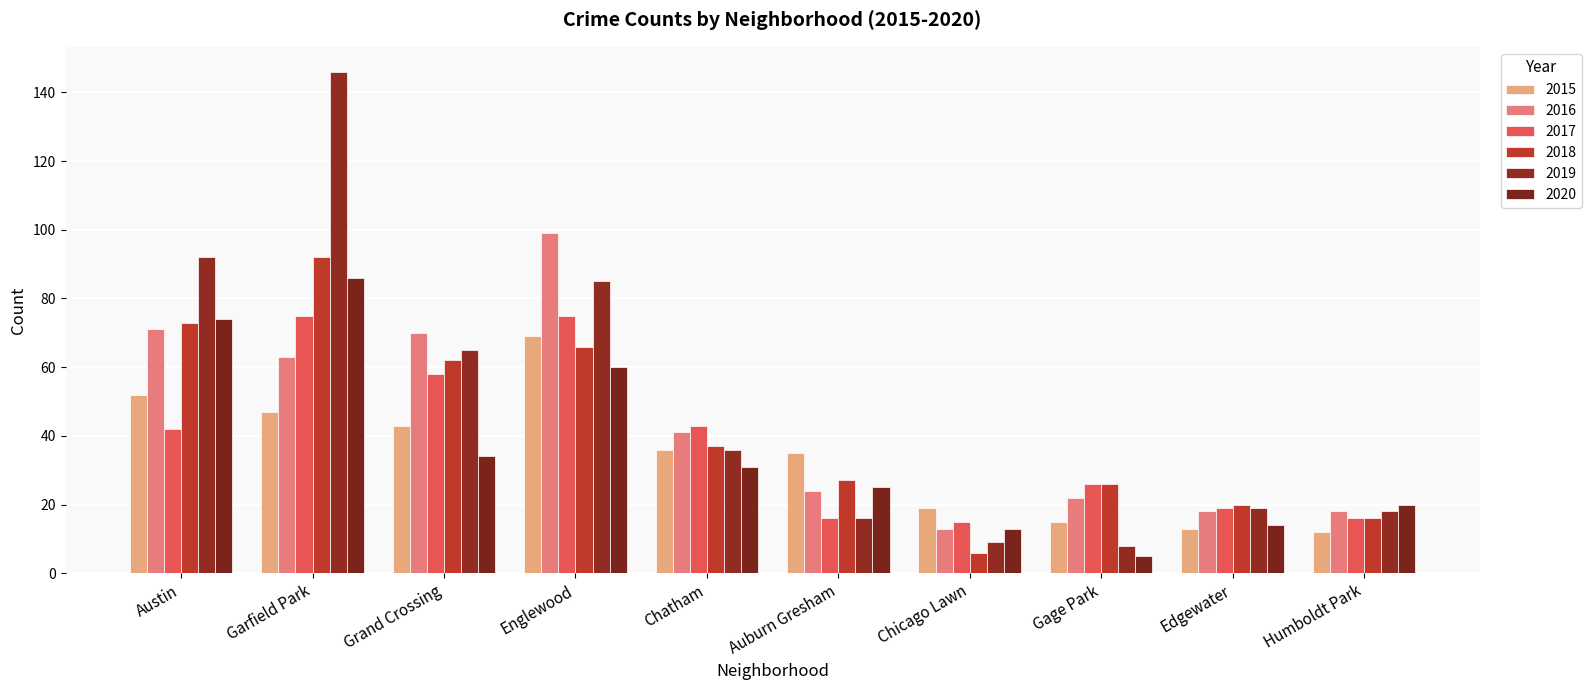

Which series has the largest total across all categories?

2019